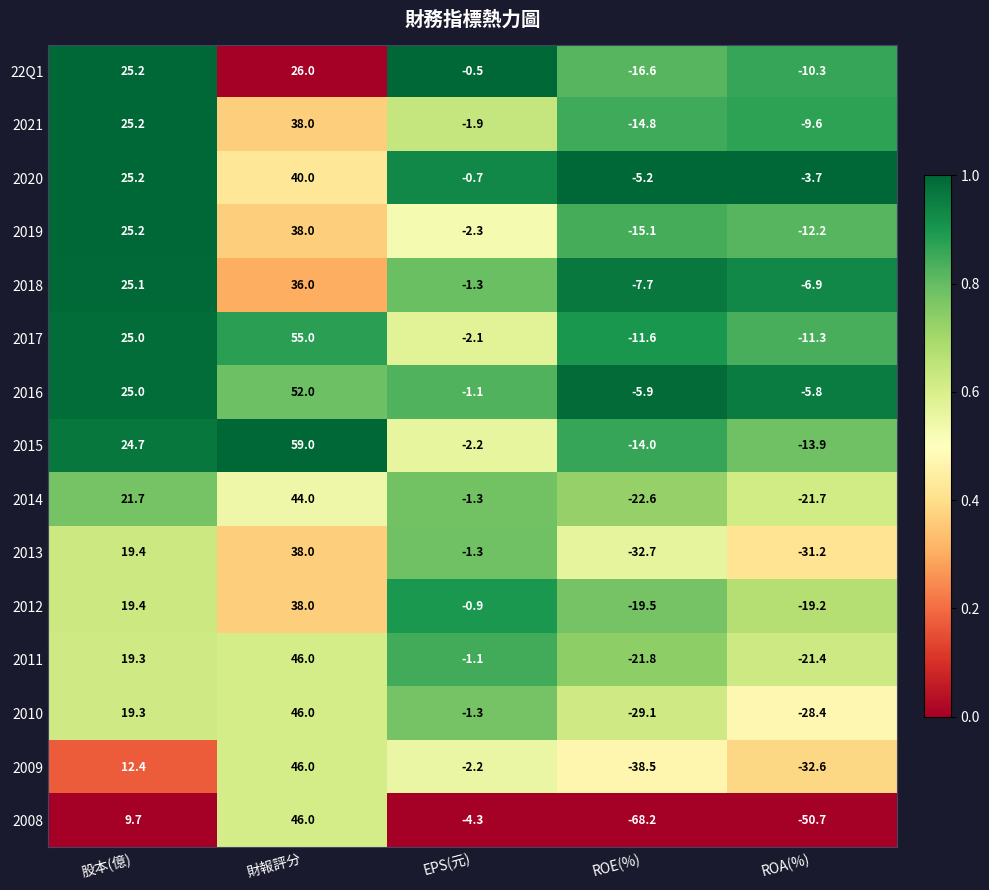

The 2014 series shows -21.7 at ROA(%). True or false?

True